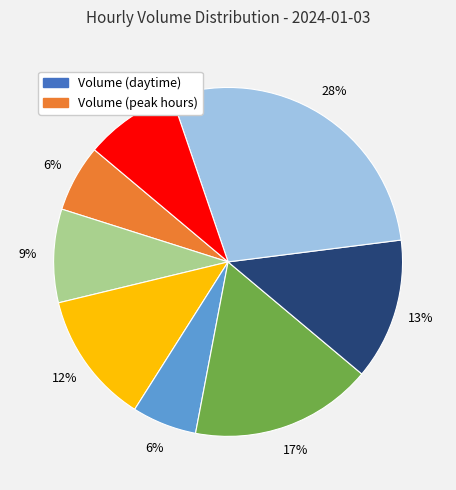

How many slices are in this pie chart?

8